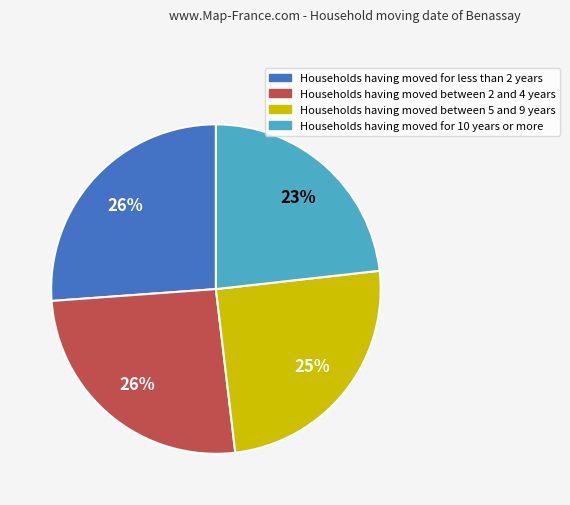

Which slice is the smallest?

Households having moved for 10 years or more